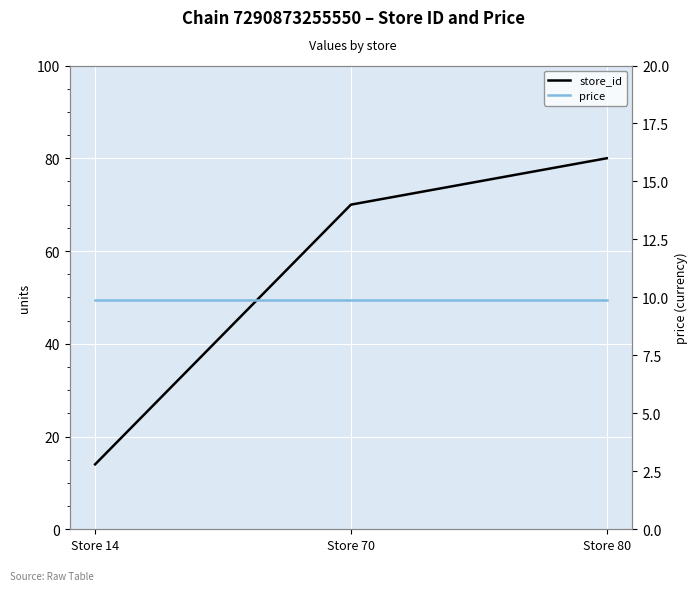

What is the average value of the store_id series?

54.7